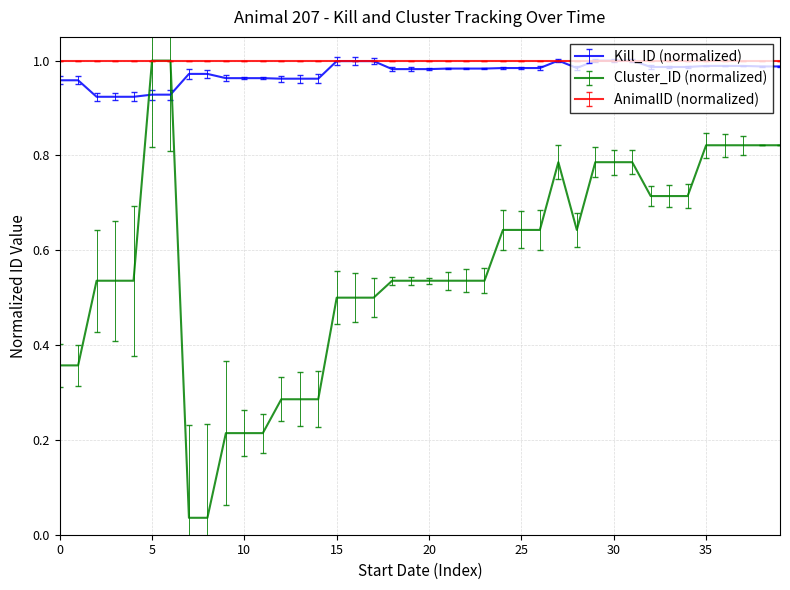

Which series has the widest spread of values?

Cluster_ID (normalized)